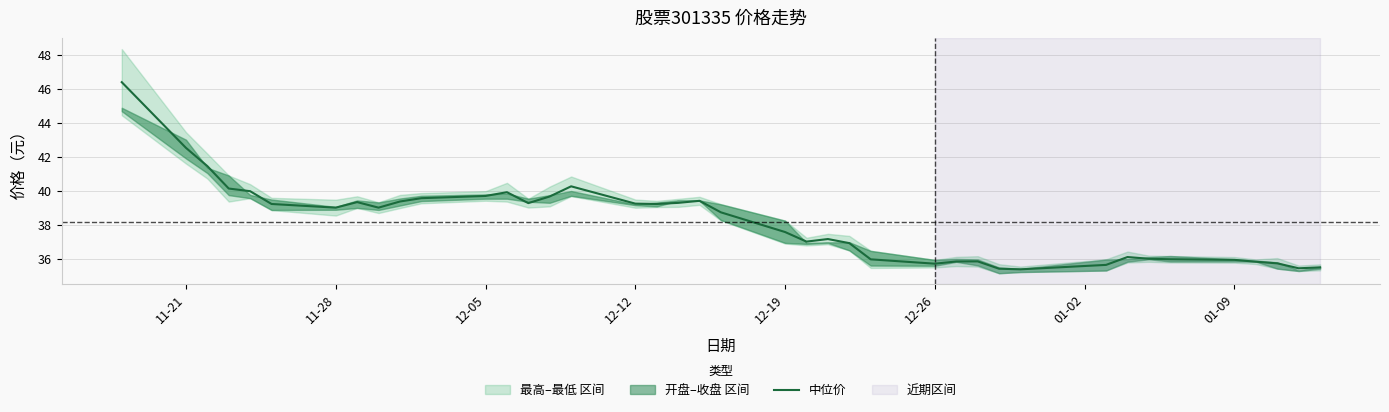

The 中位价 series shows 27.1 at 12-05. True or false?

False